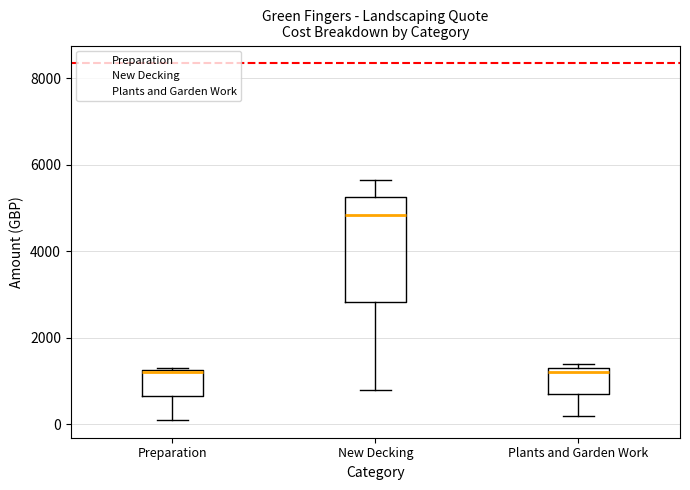

Which box is the tallest, from its lower edge to its upper edge?

New Decking